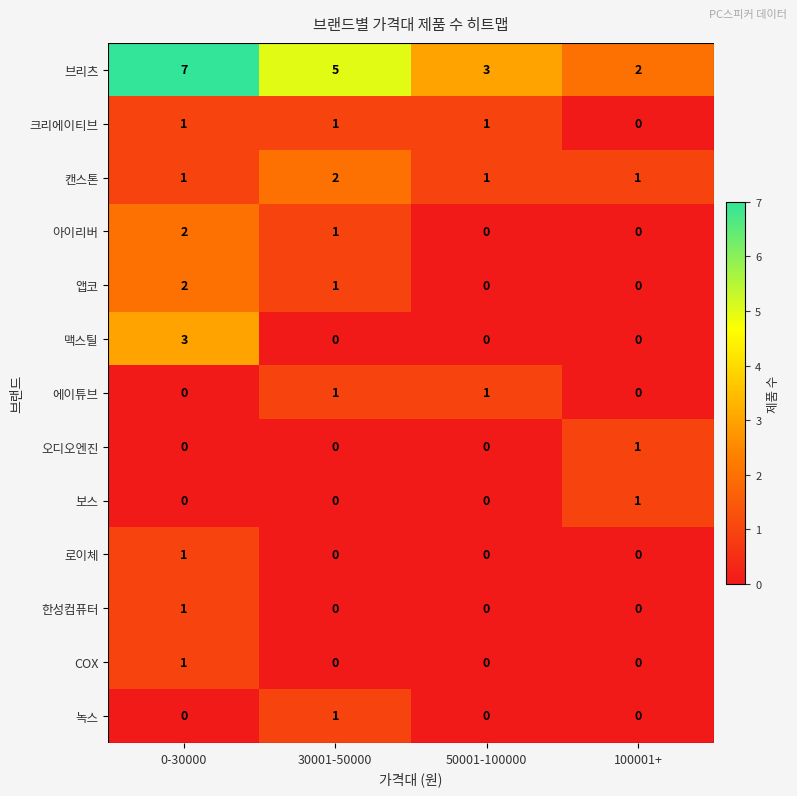

Is it true that COX equals 0 at 30001-50000?

True